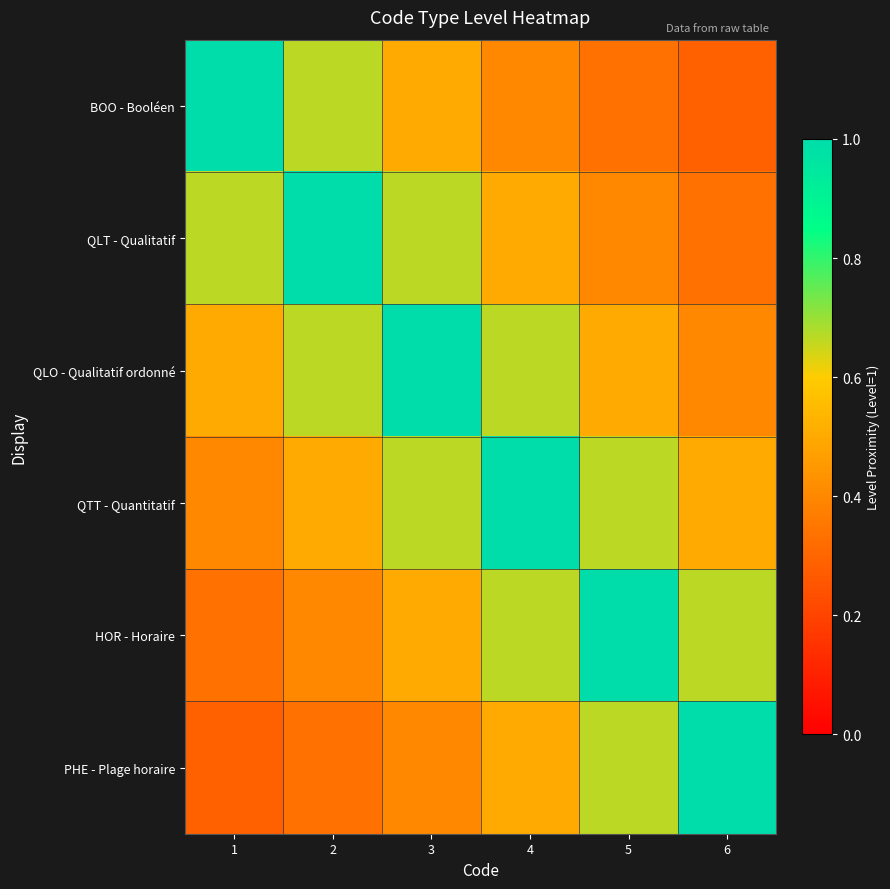

Reading left to right, extract all data points from this chart.

BOO - Booléen: 1=1.0	2=0.7	3=0.5	4=0.4	5=0.3	6=0.3
QLT - Qualitatif: 1=0.7	2=1.0	3=0.7	4=0.5	5=0.4	6=0.3
QLO - Qualitatif ordonné: 1=0.5	2=0.7	3=1.0	4=0.7	5=0.5	6=0.4
QTT - Quantitatif: 1=0.4	2=0.5	3=0.7	4=1.0	5=0.7	6=0.5
HOR - Horaire: 1=0.3	2=0.4	3=0.5	4=0.7	5=1.0	6=0.7
PHE - Plage horaire: 1=0.3	2=0.3	3=0.4	4=0.5	5=0.7	6=1.0